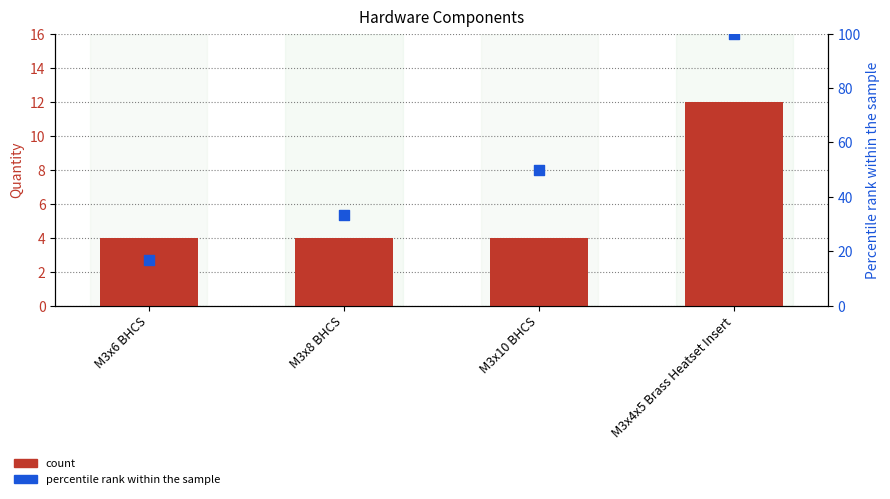

What are all the series names shown in the legend?

count, percentile rank within the sample